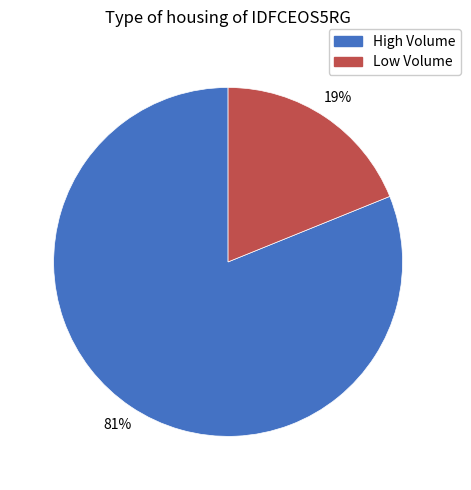

To the nearest percent, what is the difference between the largest and smallest slice percentages?

62%